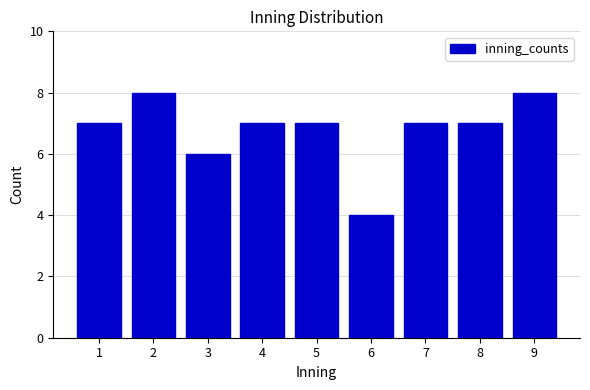

Reading left to right, extract all data points from this chart.

7	8	6	7	7	4	7	7	8